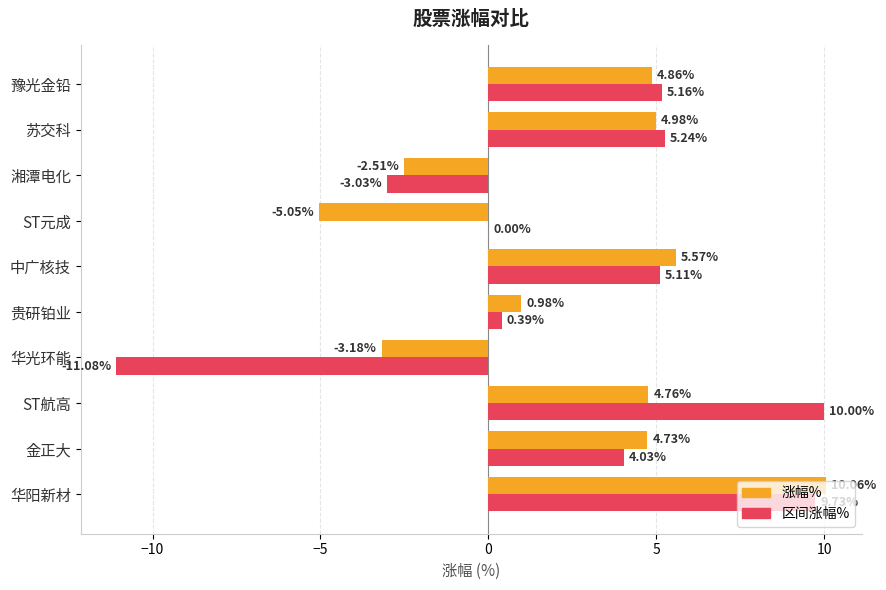

What is the sum of all 区间涨幅% values?

25.6